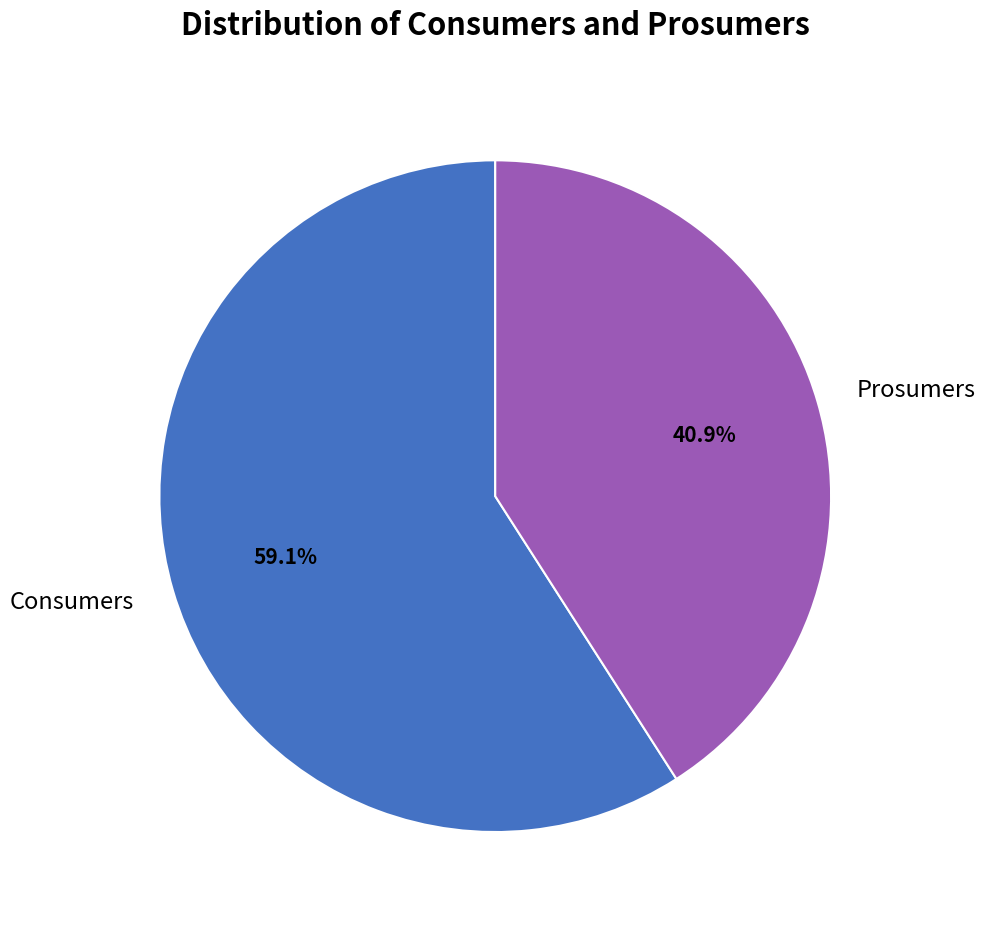

Count the number of slices in the pie.

2